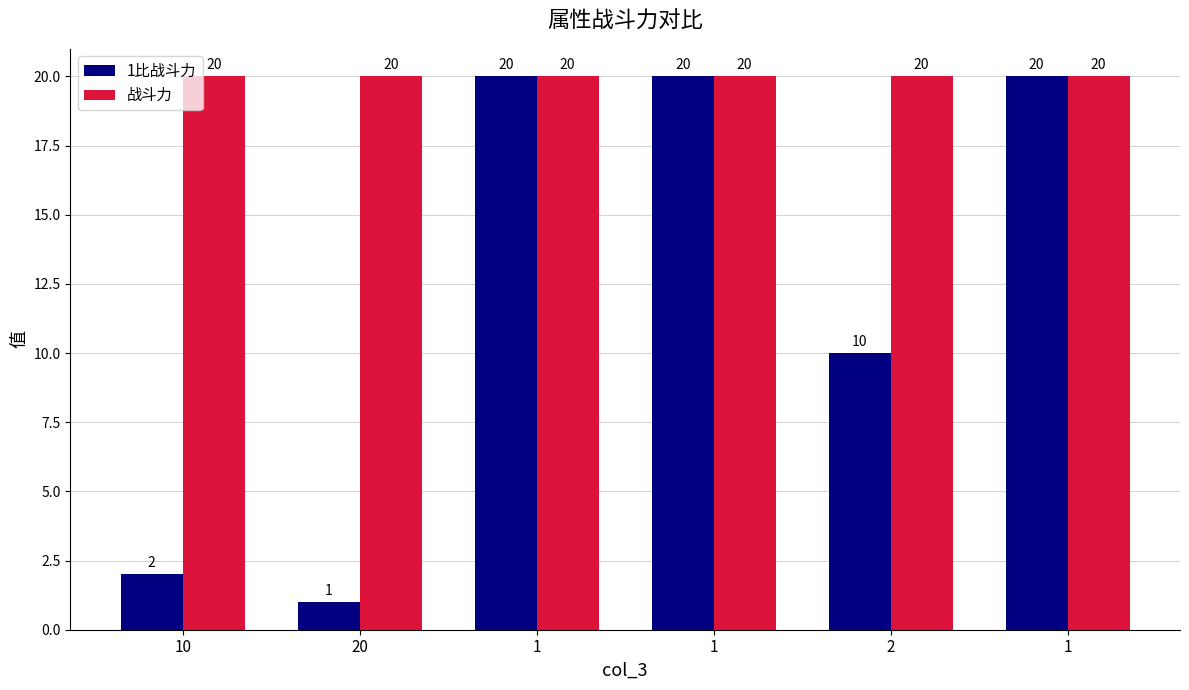

At which category does the chart reach its peak across all series?

1